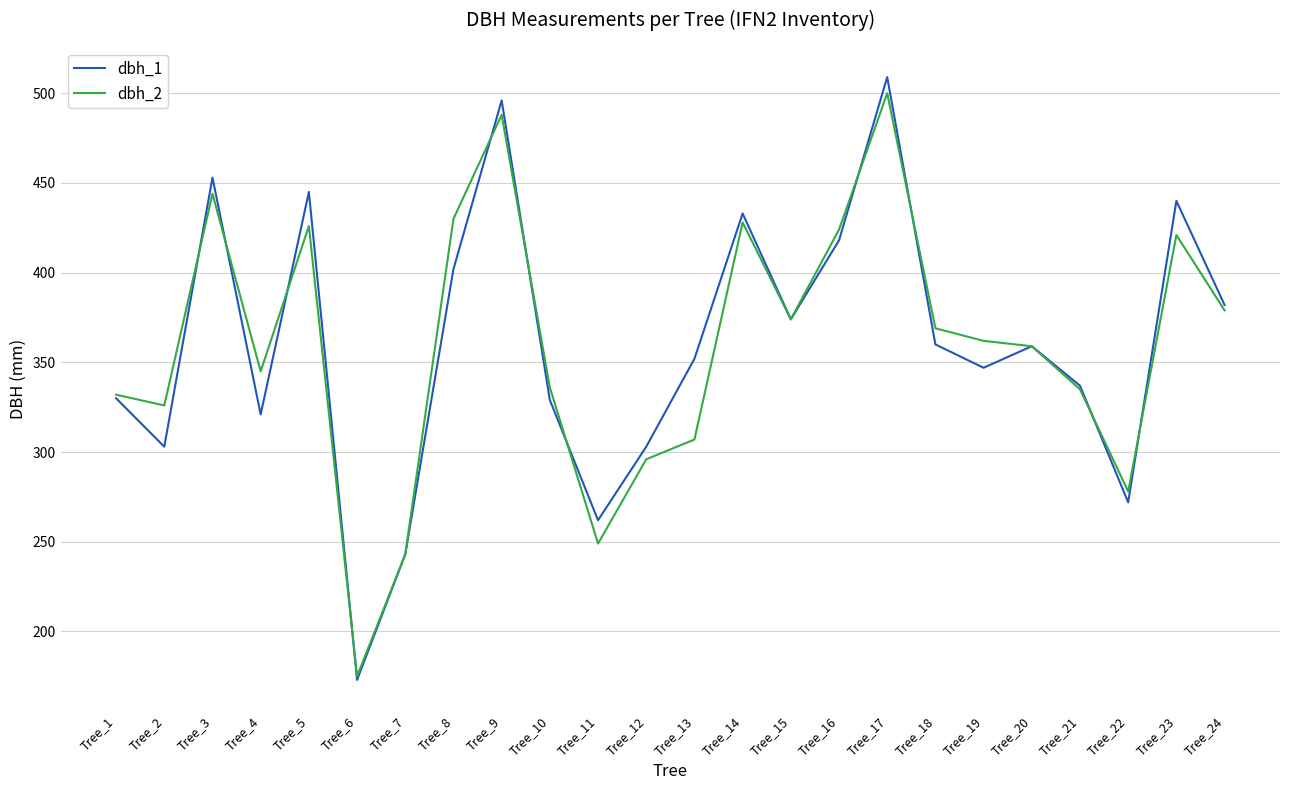

What is the total value across all series at Tree_22?

550